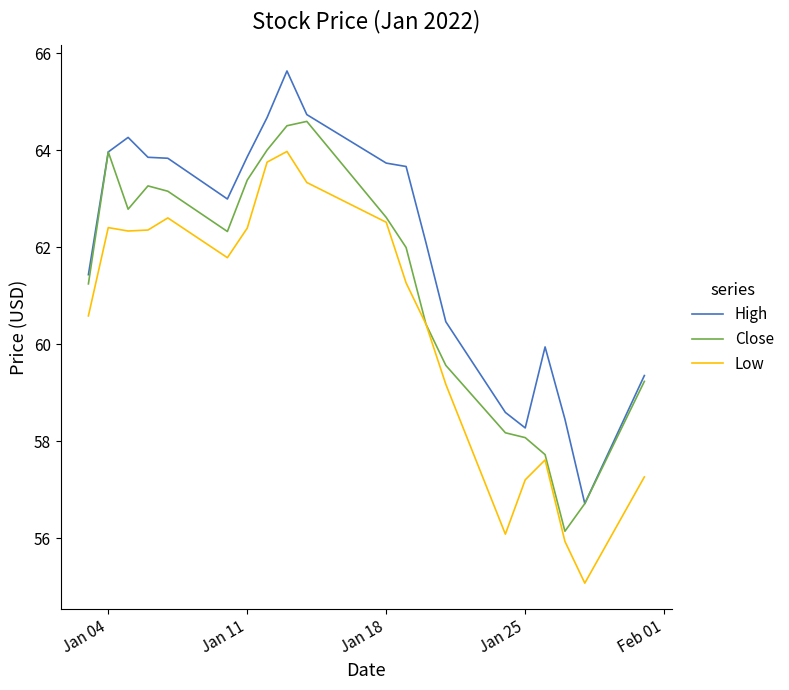

Which series has the largest total across all categories?

High